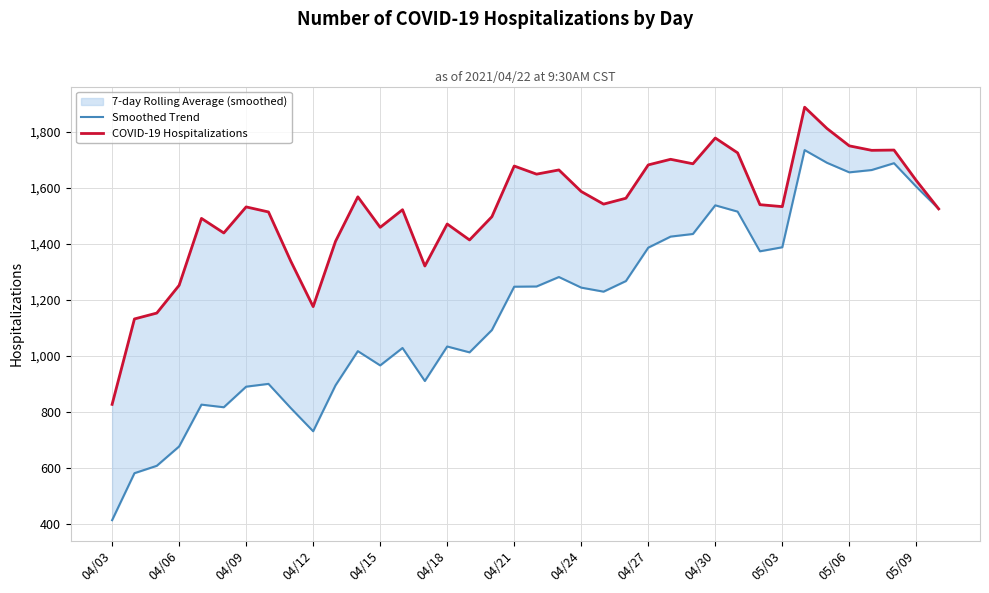

Which series changed the most between 04/06 and 31?

Smoothed Trend